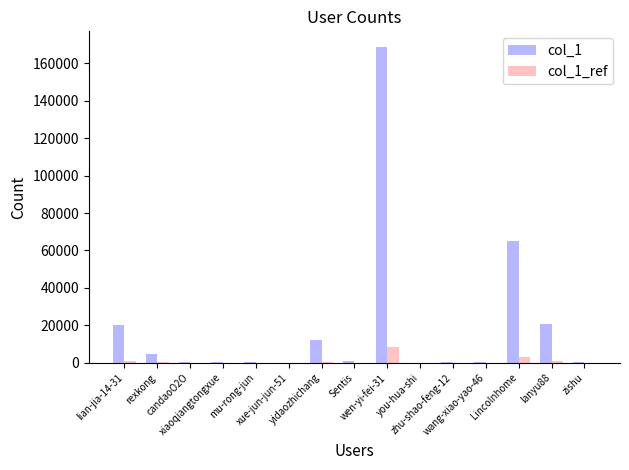

What is the highest value of the col_1_ref series?

8428.1